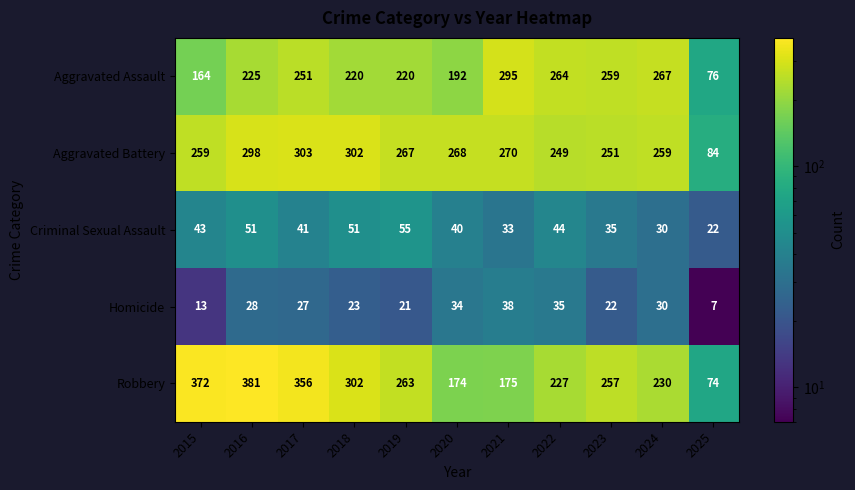

The value of Homicide at 2016 is 28. True or false?

True